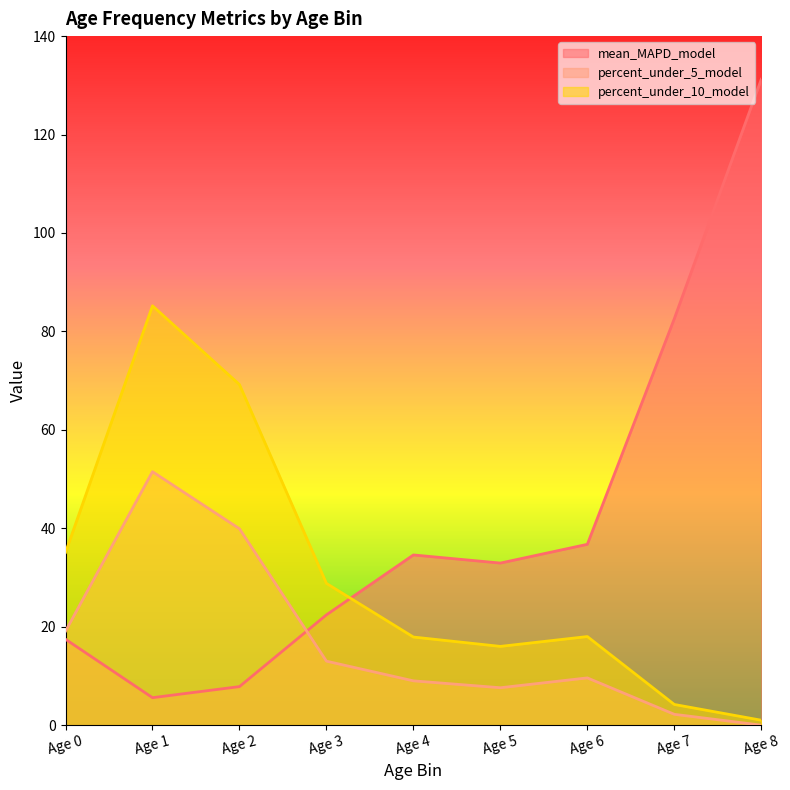

Which series changed the most between Age 1 and Age 4?

percent_under_10_model